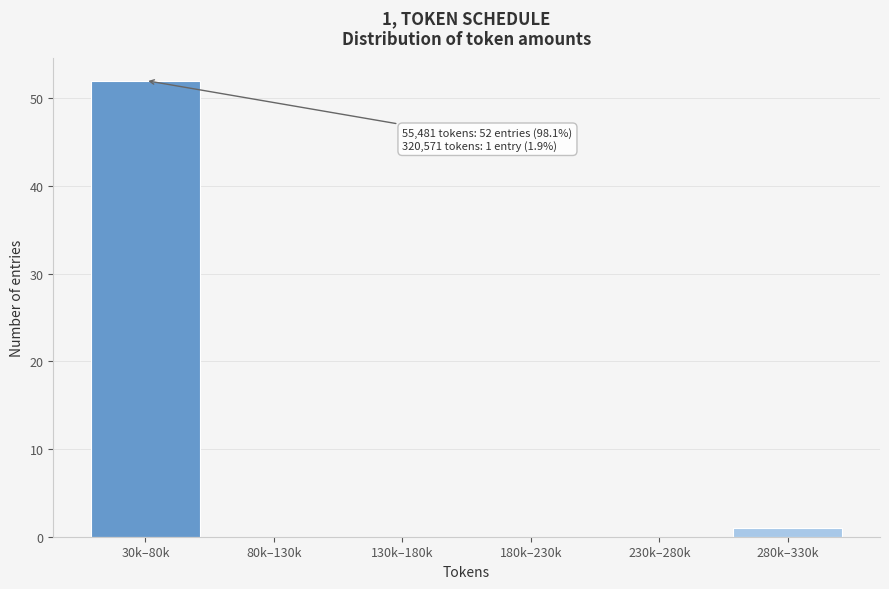

Reading left to right, transcribe all the data shown in this chart.

30k–80k=52	80k–130k=0	130k–180k=0	180k–230k=0	230k–280k=0	280k–330k=1